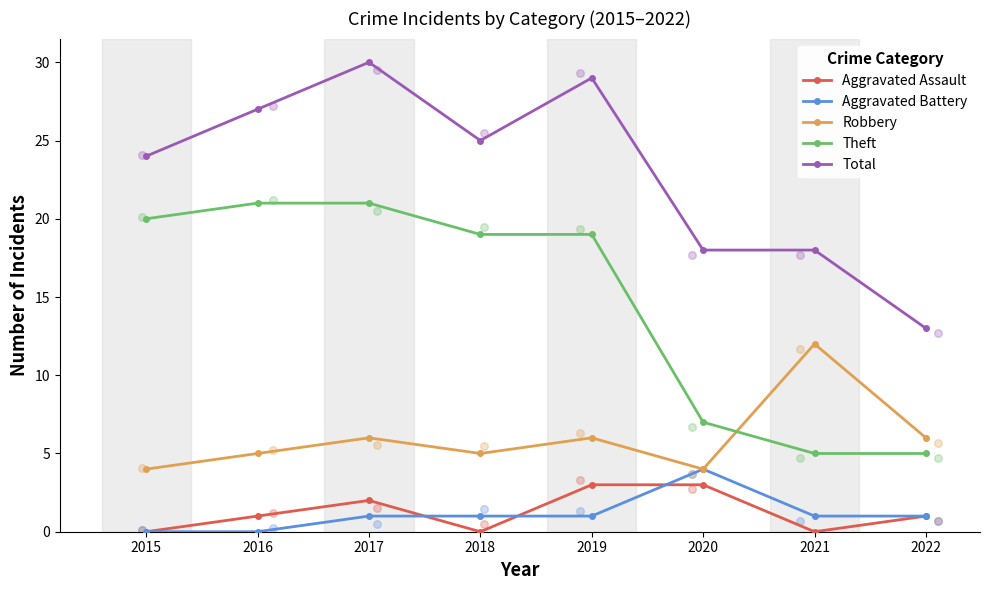

At how many categories does at least one series exceed 26?

3